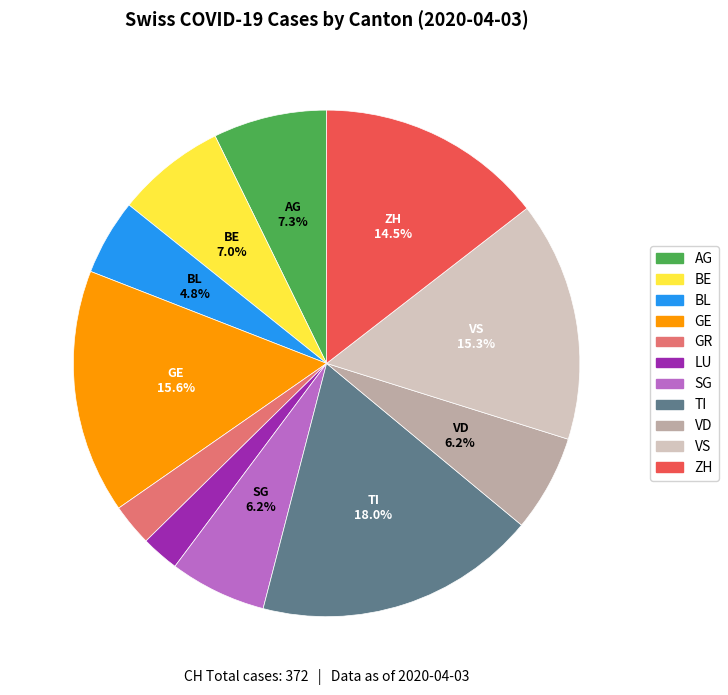

Is the sum of VD and SG greater than half?

No